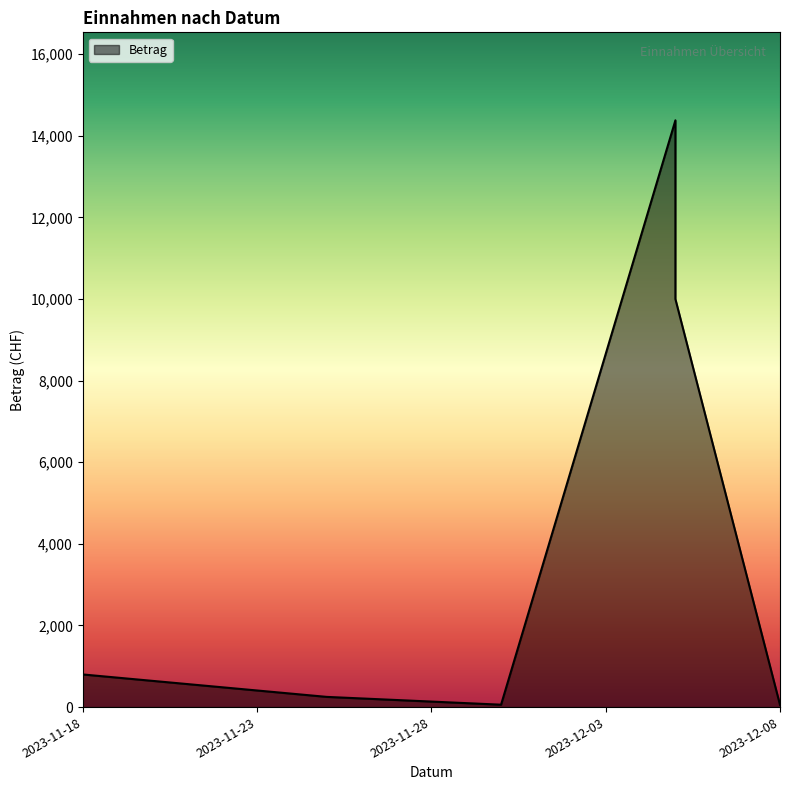

Which label corresponds to the smallest value in the chart?

2023-12-08